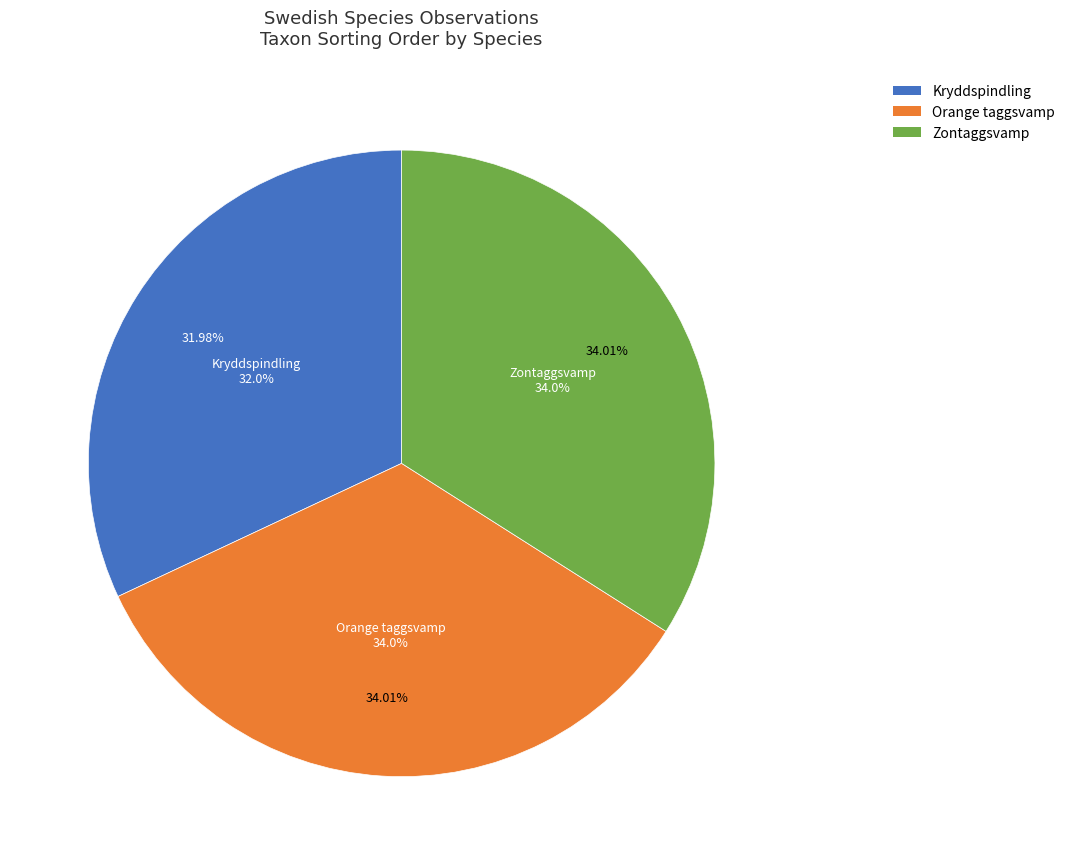

To the nearest percent, what percentage of the pie is Kryddspindling (88314119)?

32%